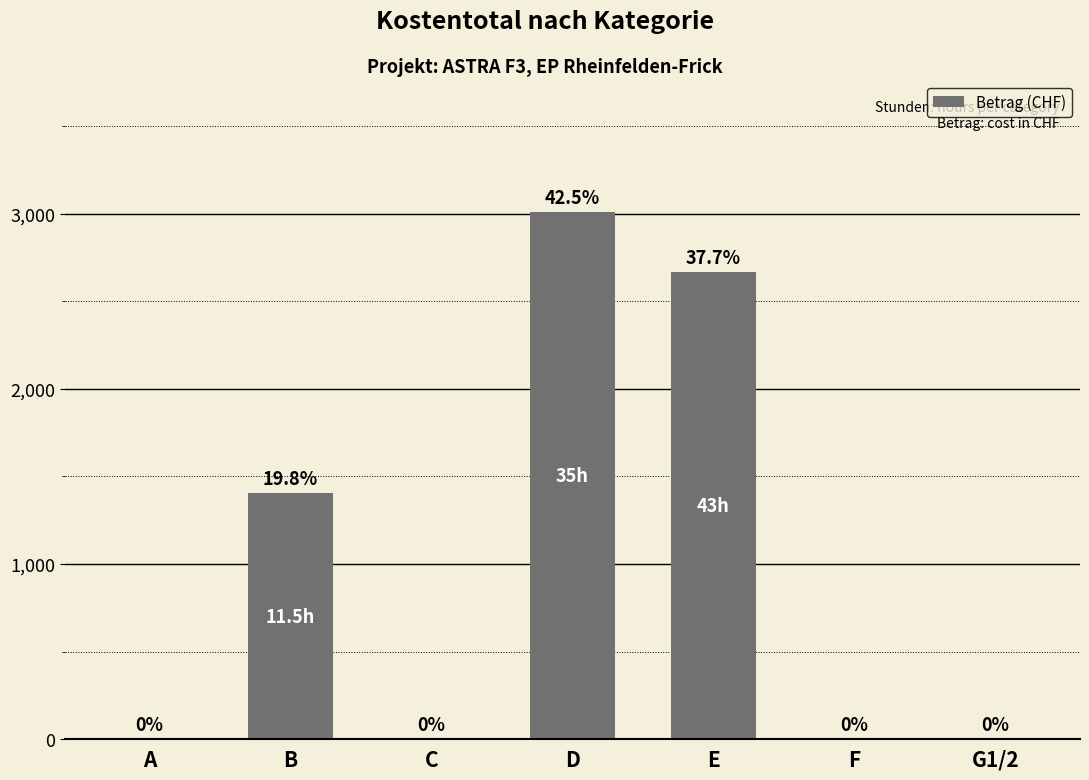

What is the sum of all values?

7079